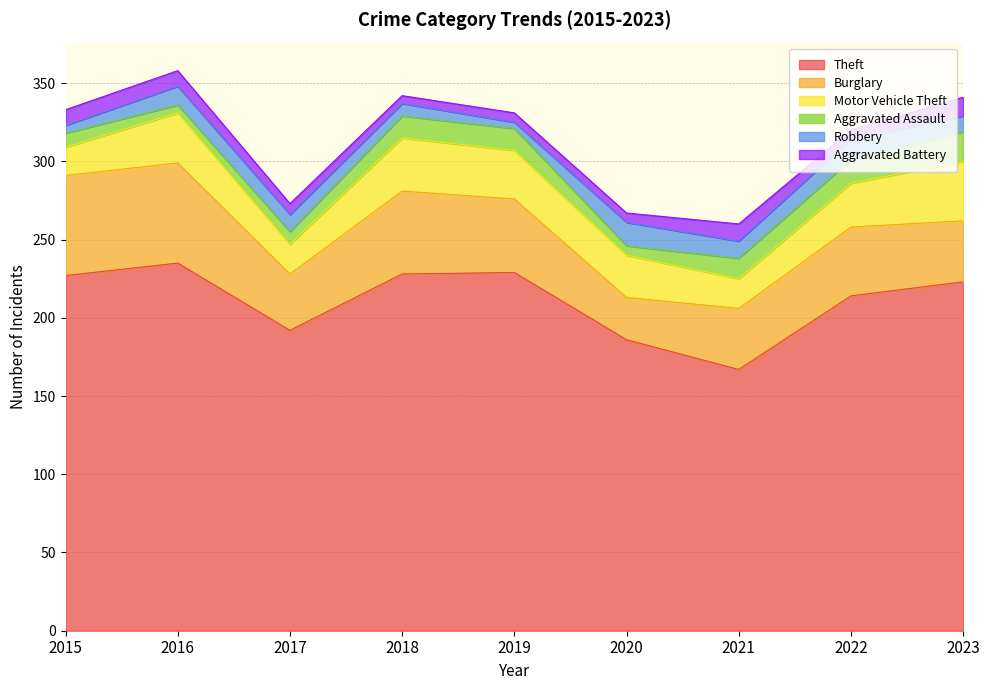

What is the maximum value shown in the chart?

235